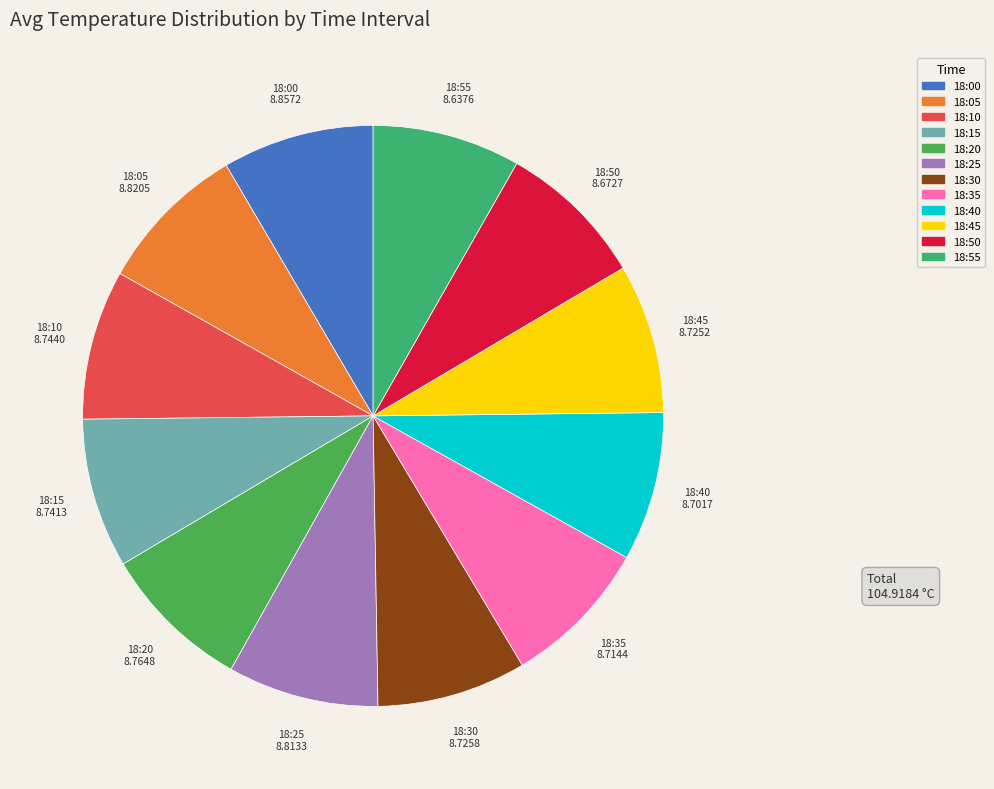

Does 18:40 represent more than half of the total?

No